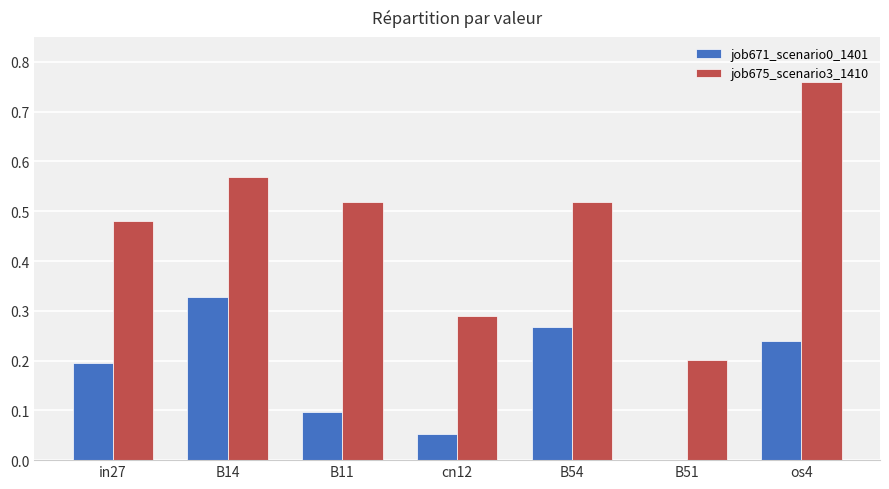

Between B14 and cn12, which series saw the biggest shift?

job675_scenario3_1410